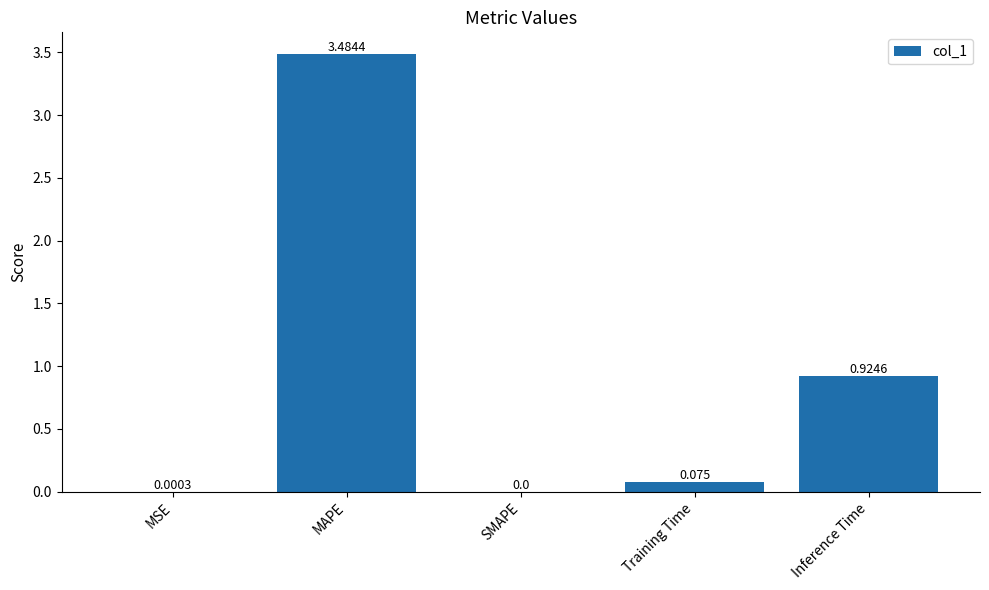

Between Inference Time and Training Time, which is larger?

Inference Time